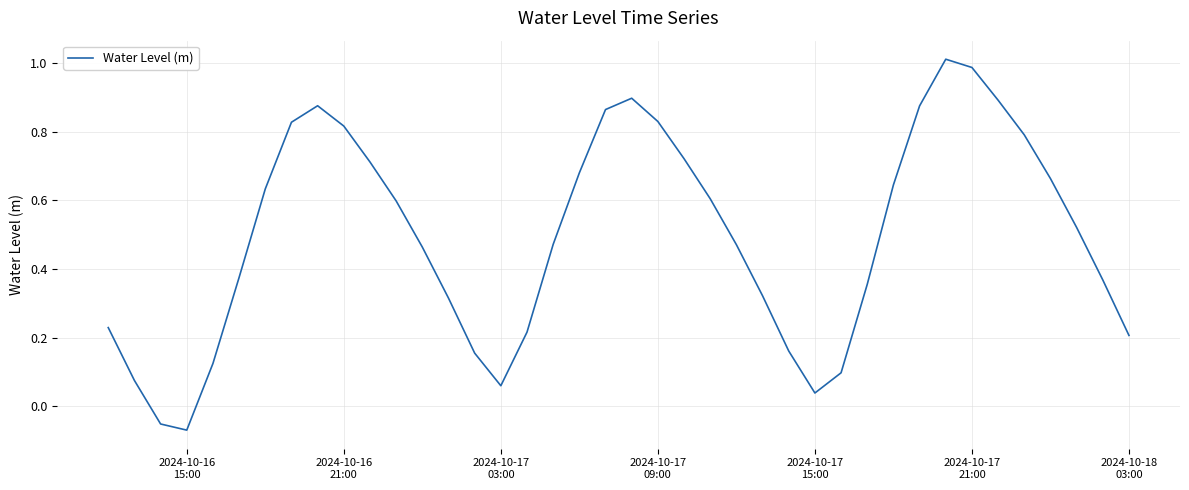

What is the difference between the maximum and minimum values?

1.1